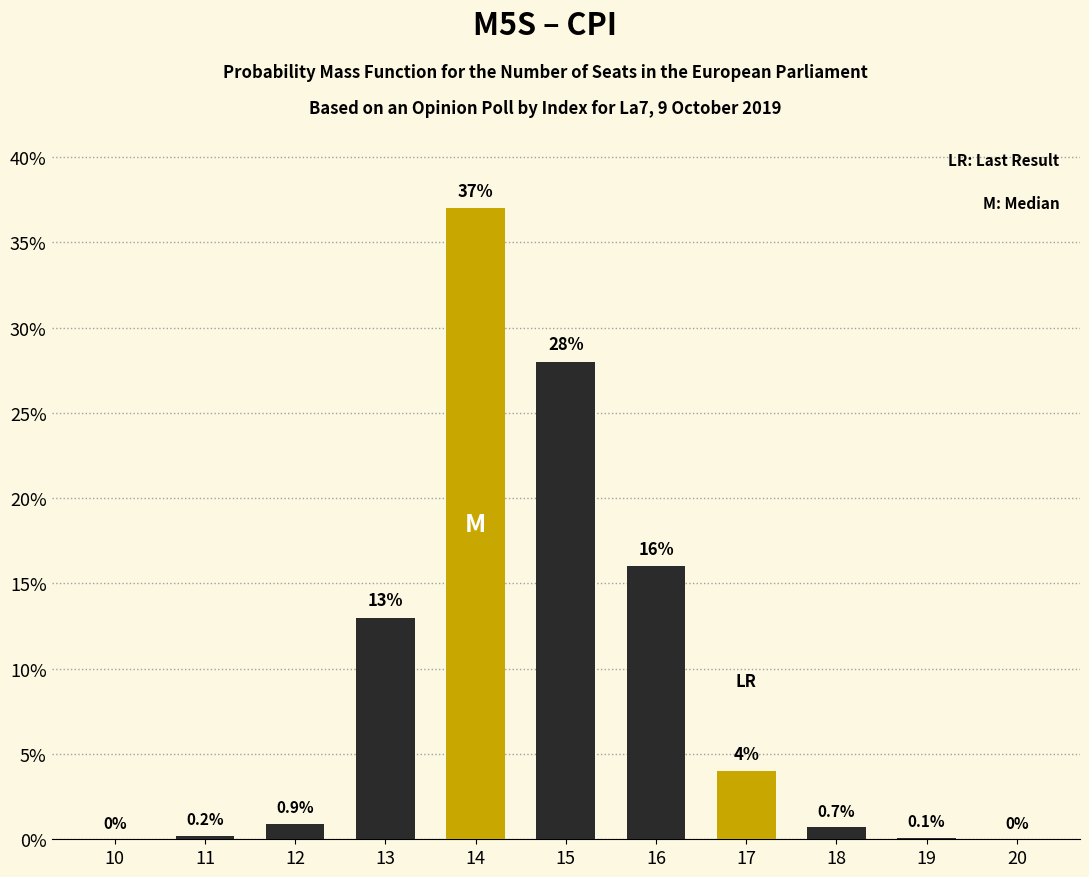

Reading left to right, extract all data points from this chart.

10=0.0	11=0.2	12=0.9	13=13.0	14=37.0	15=28.0	16=16.0	17=4.0	18=0.7	19=0.1	20=0.0